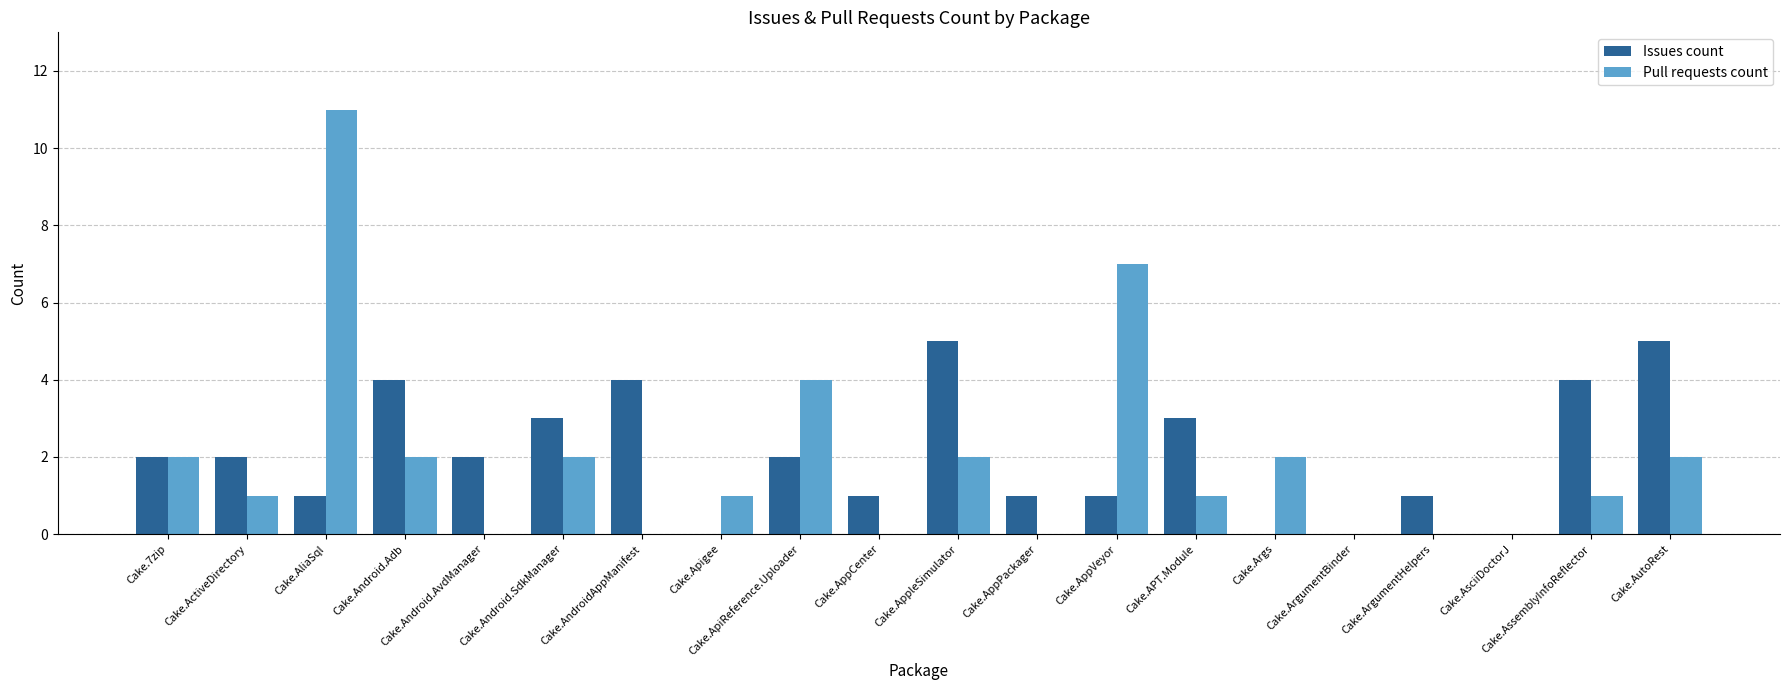

Read the Issues count value at Cake.AndroidAppManifest.

4